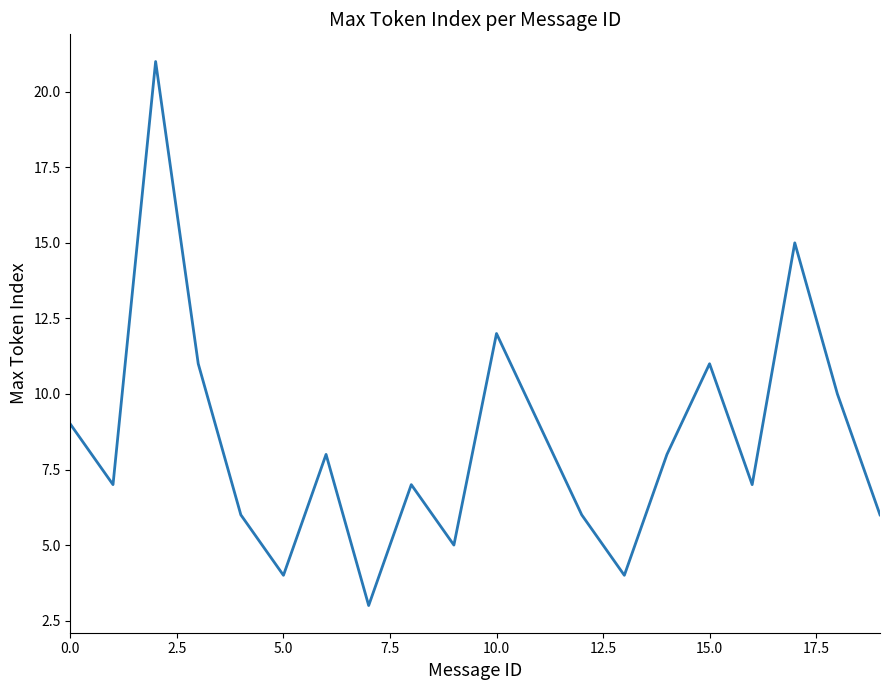

What is the greatest value displayed?

21